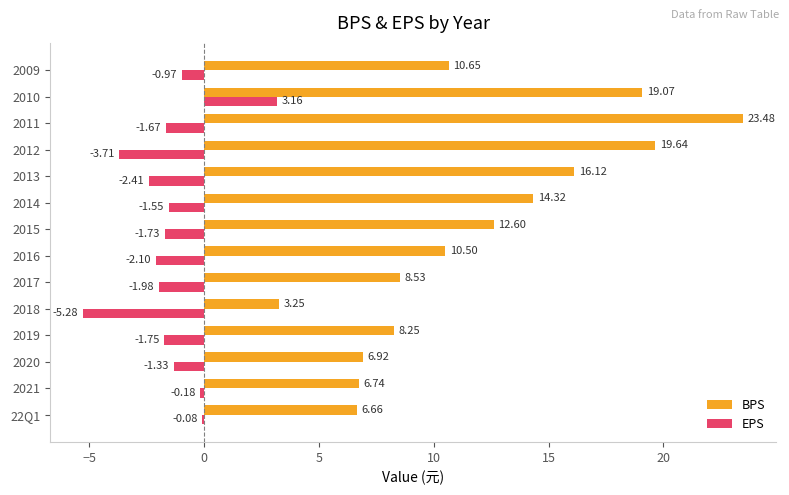

What is the total value across all series at 22Q1?

6.6